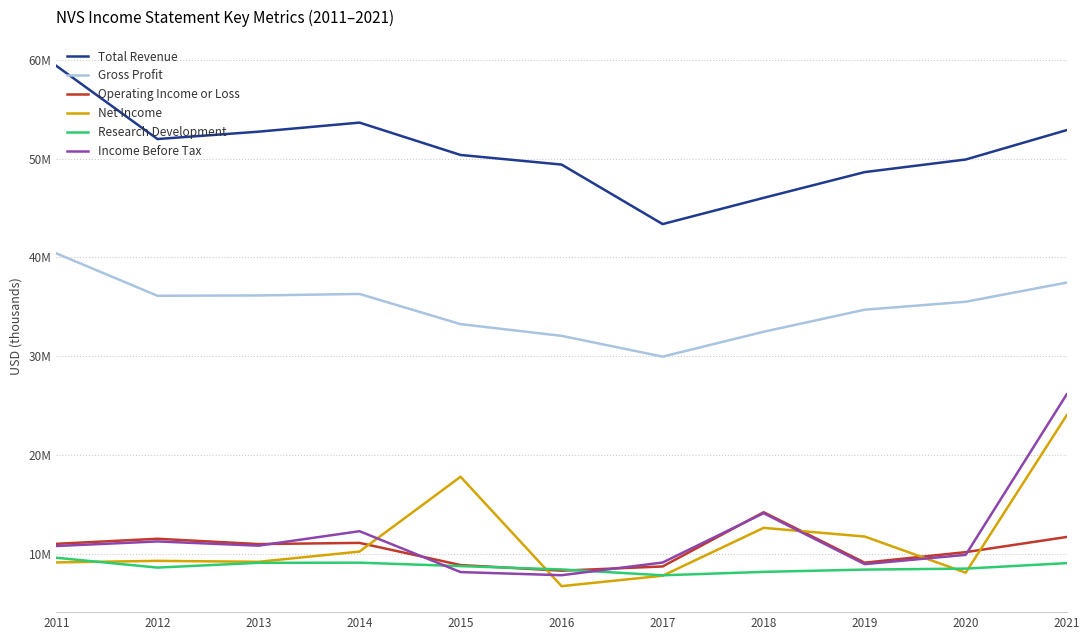

Does the chart display data point markers on the line(s)?

No